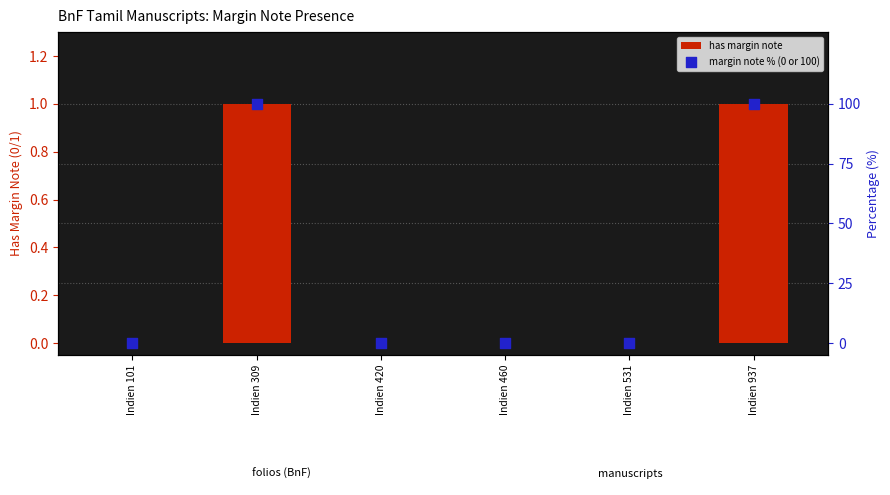

Which series contains the highest Y value?

margin note % (0 or 100)